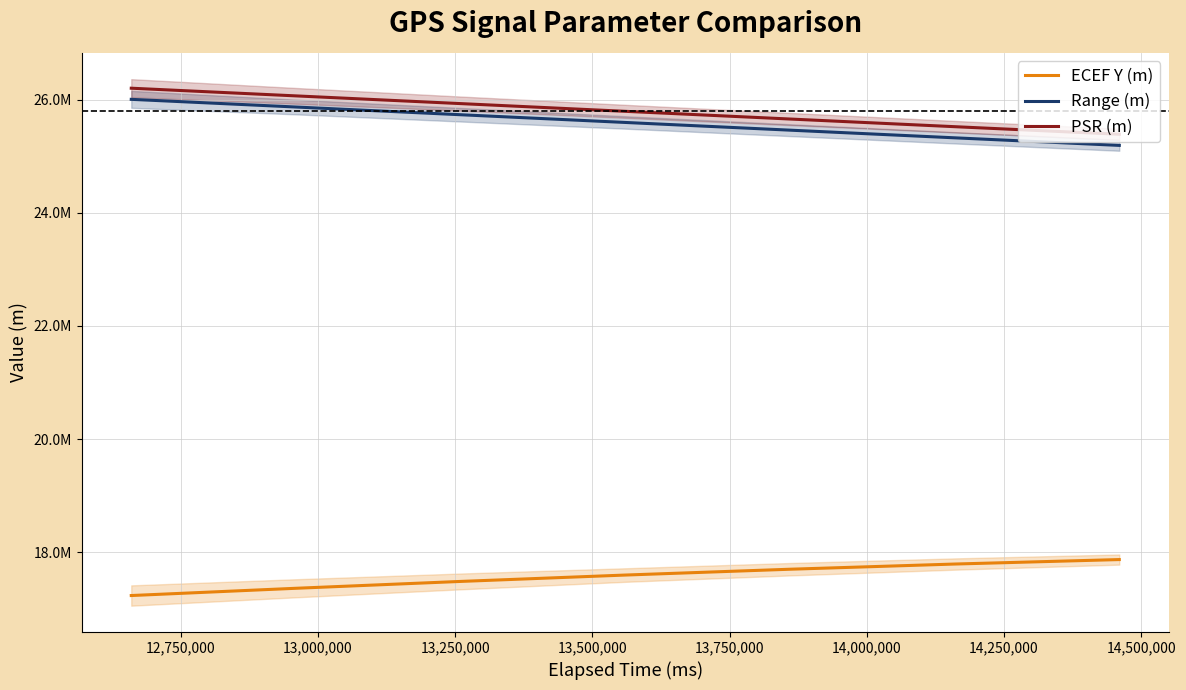

True or false: PSR (m) and ECEF Y (m) cross at least once.

False